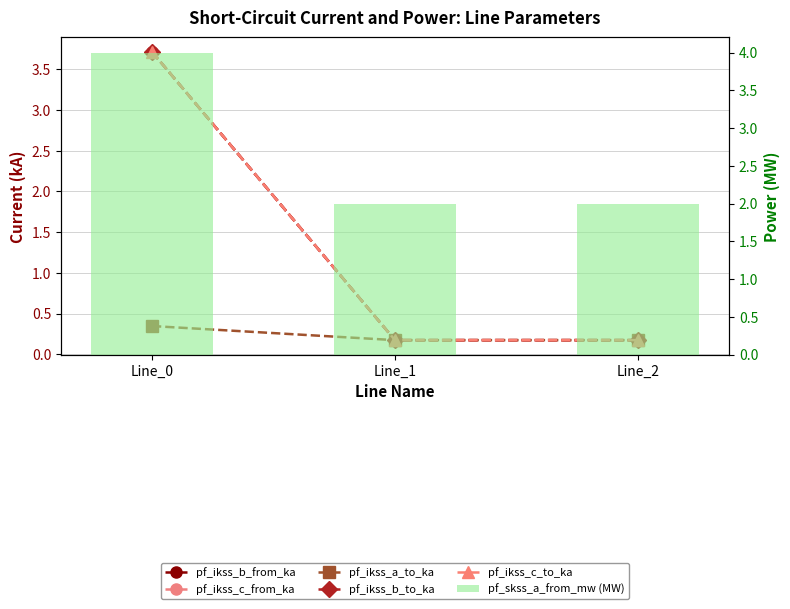

Reading left to right, what are all the values shown in this chart?

pf_ikss_b_from_ka: Line_0=3.7	Line_1=0.2	Line_2=0.2
pf_ikss_c_from_ka: Line_0=3.7	Line_1=0.2	Line_2=0.2
pf_ikss_a_to_ka: Line_0=0.3	Line_1=0.2	Line_2=0.2
pf_ikss_b_to_ka: Line_0=3.7	Line_1=0.2	Line_2=0.2
pf_ikss_c_to_ka: Line_0=3.7	Line_1=0.2	Line_2=0.2
pf_skss_a_from_mw (MW): Line_0=4.0	Line_1=2.0	Line_2=2.0